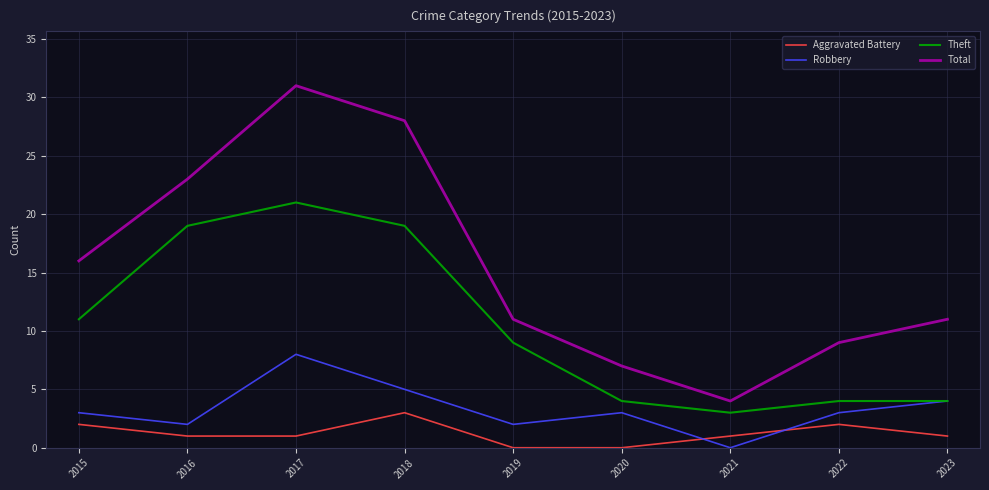

Is it true that Robbery equals 8 at 2017?

True